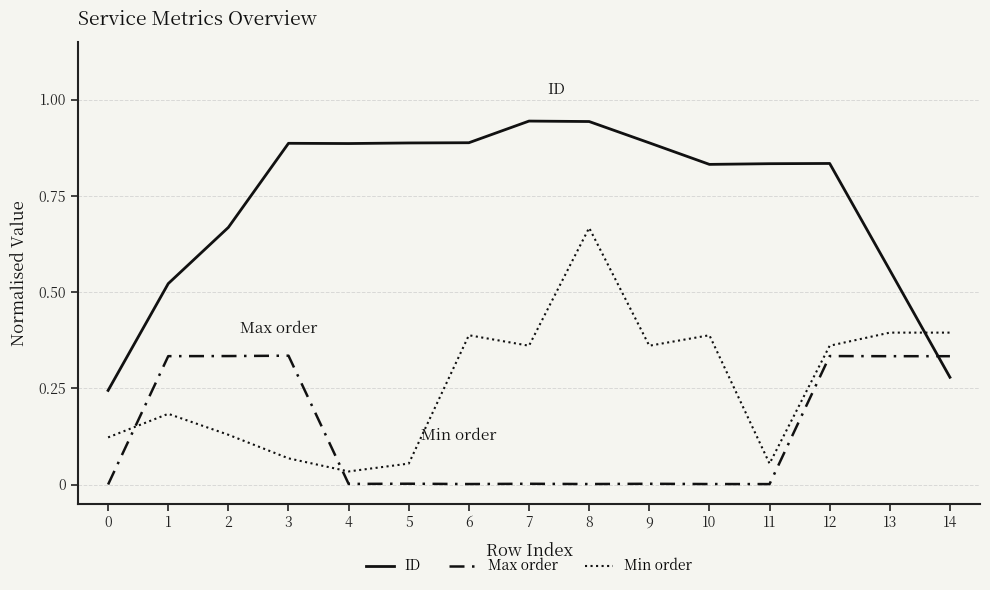

Rank the series by their average value, from lowest to highest.

Max order, Min order, ID